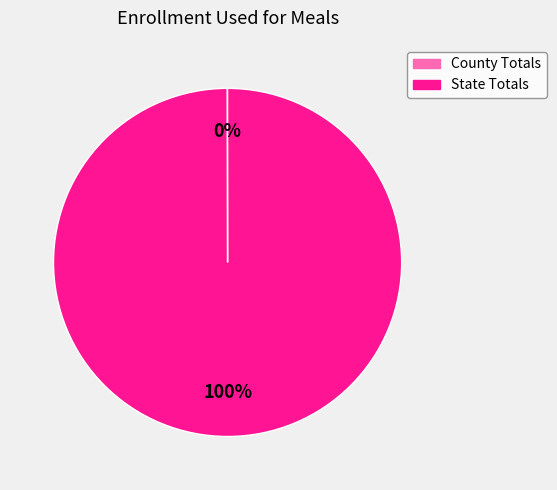

What is the largest slice in the pie chart?

State Totals